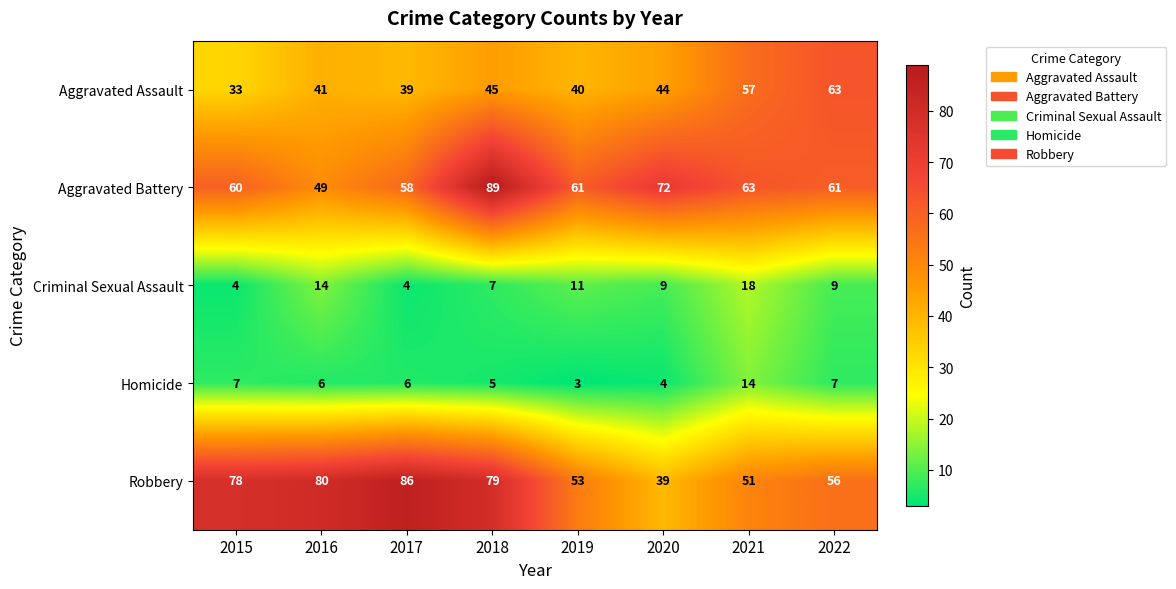

Which series has the widest spread of values?

Robbery